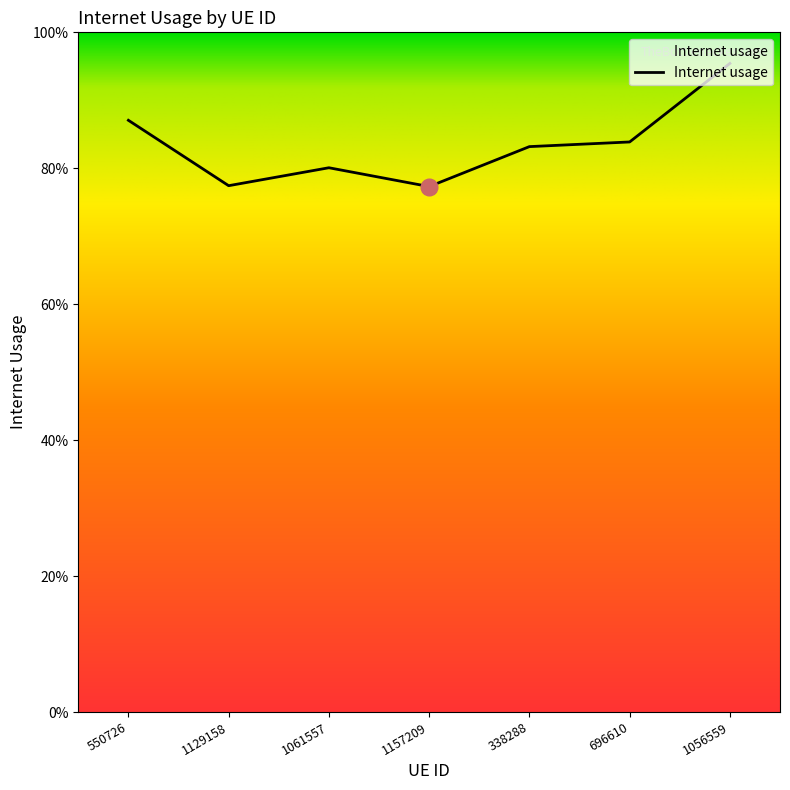

What is the maximum value shown in the chart?

1.0